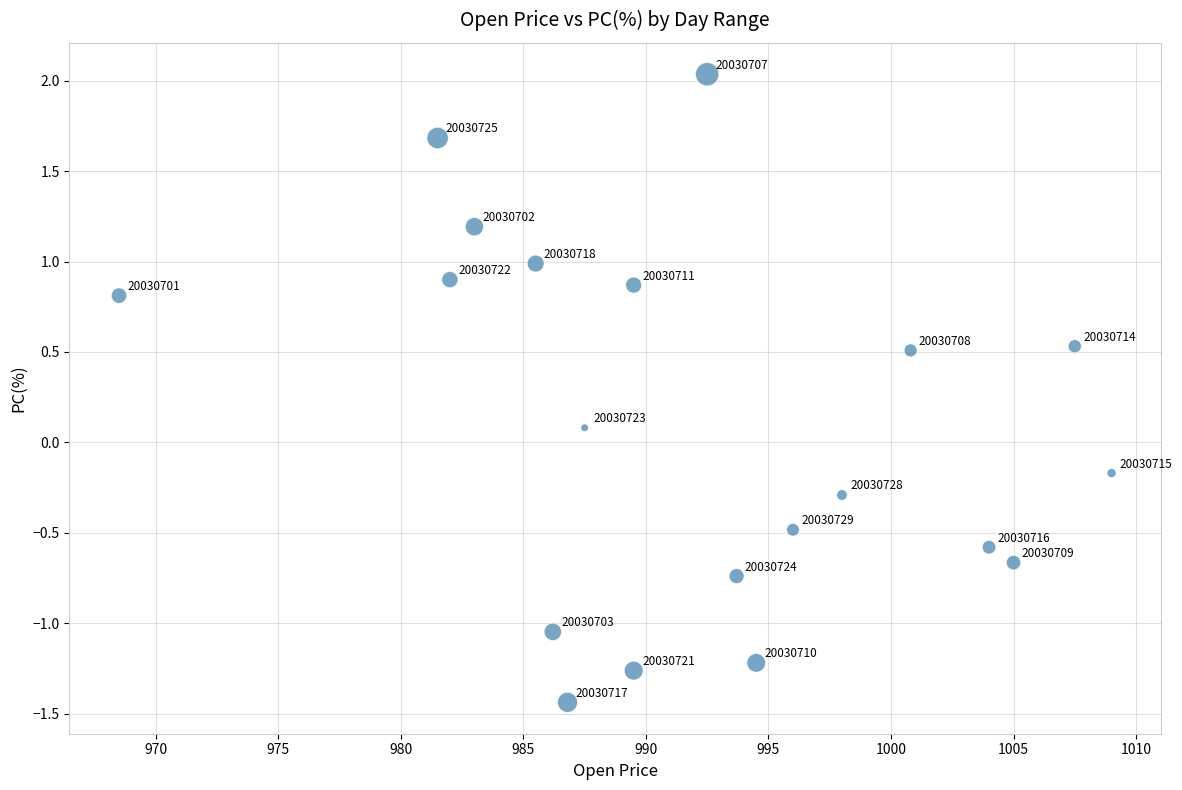

What is the range of Y values (max minus min)?

3.5